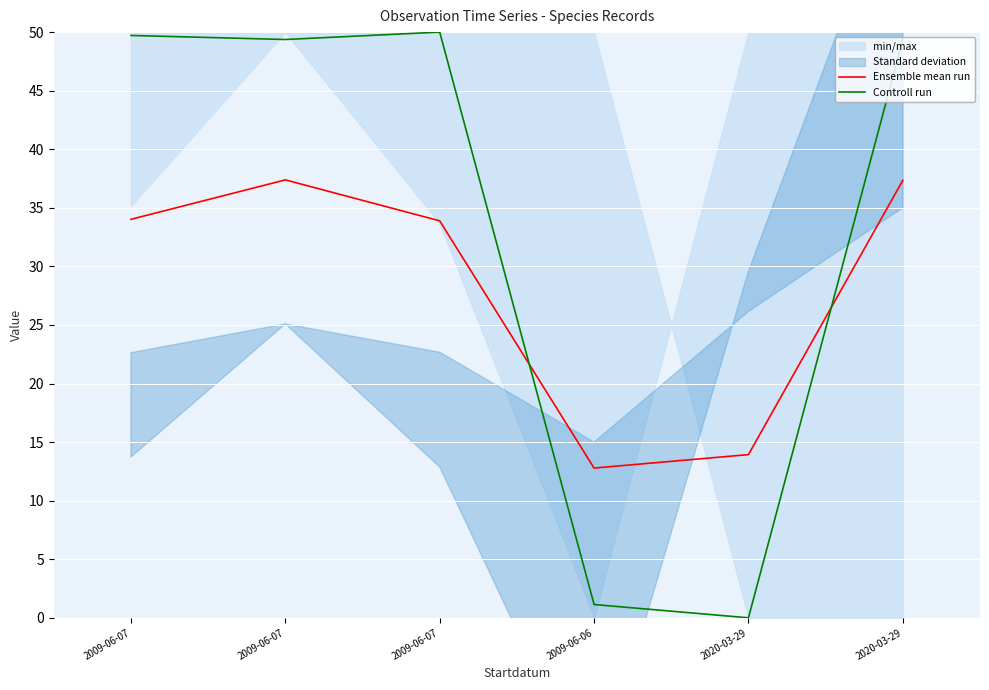

Which series has the largest range (max minus min)?

Controll run